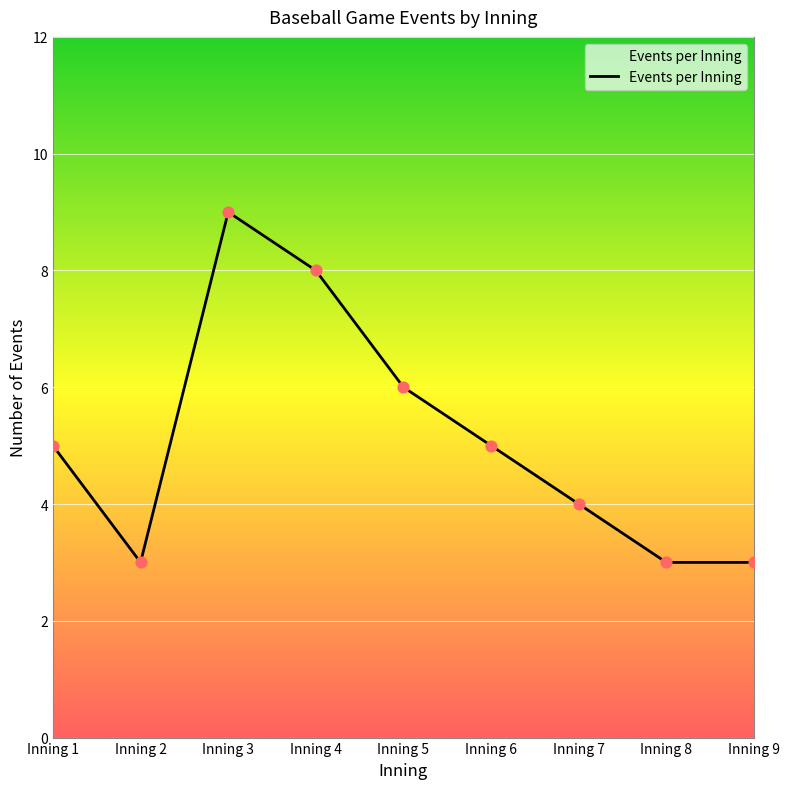

Which has a higher value, Inning 7 or Inning 3?

Inning 3